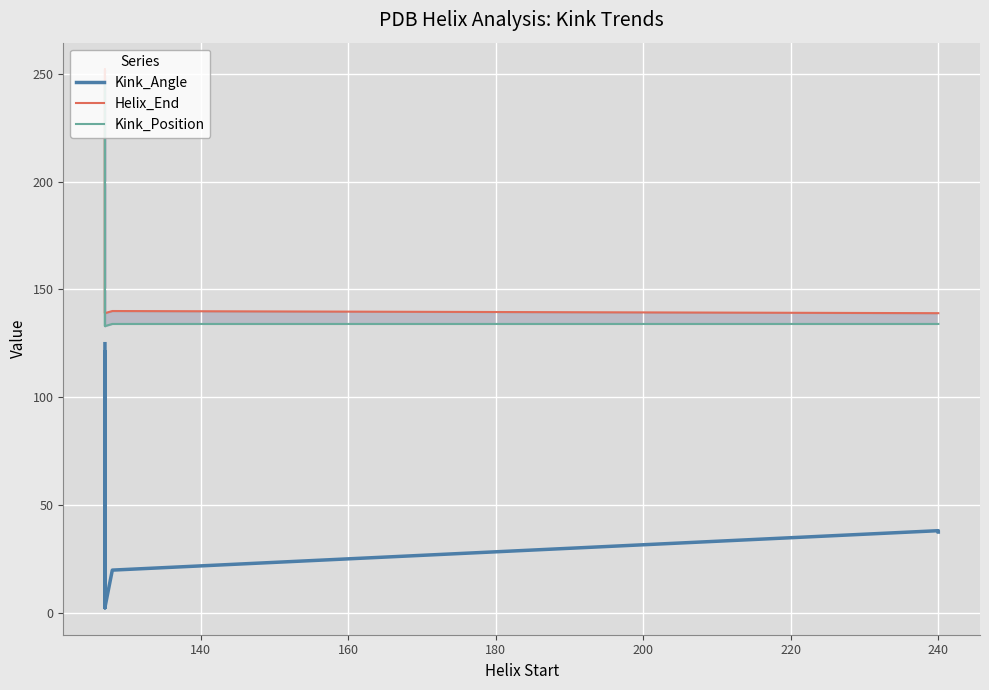

What is the average value of the Kink_Position series?

161.5